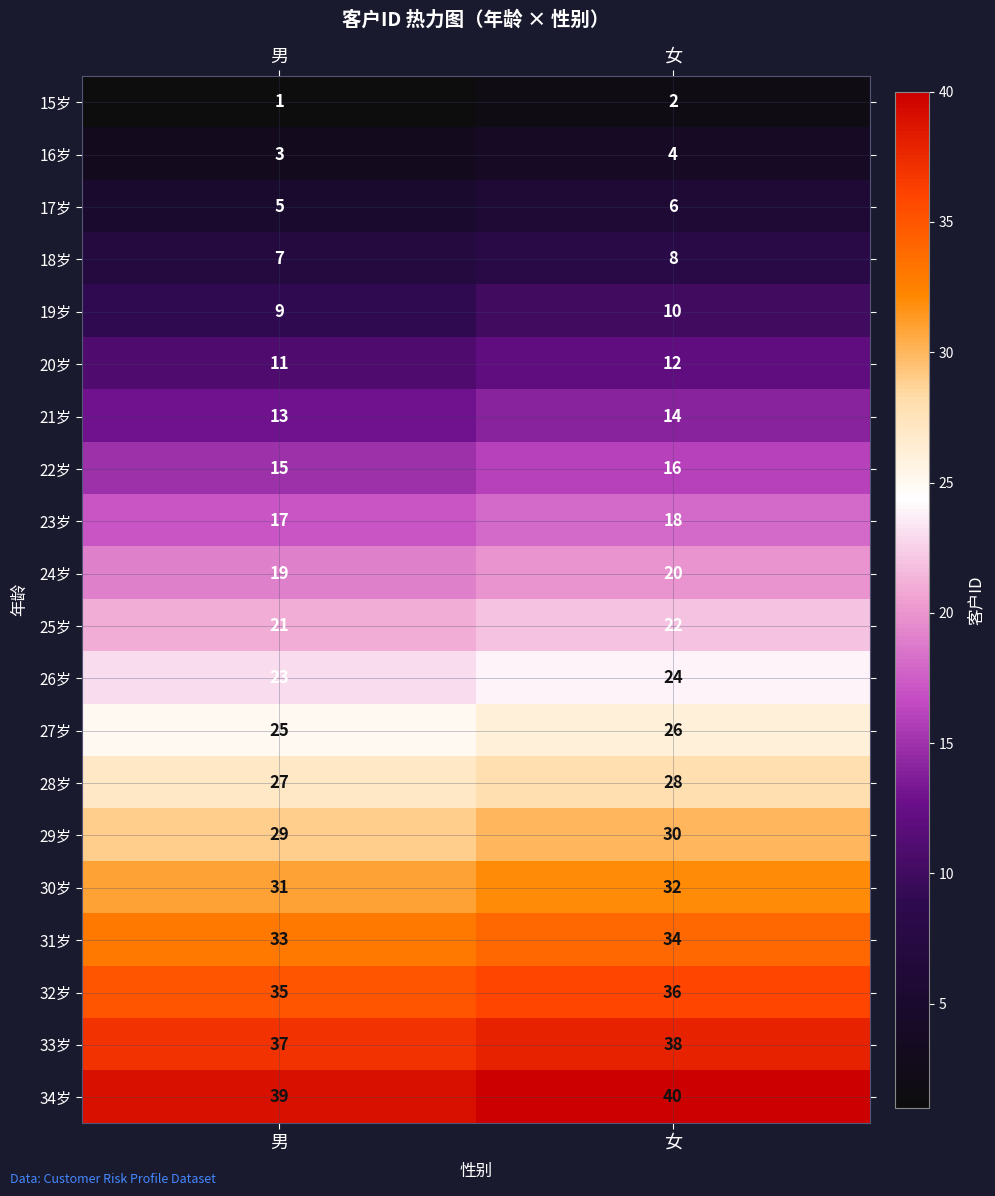

What is the sum of the 25岁 values at 男 and 女?

43